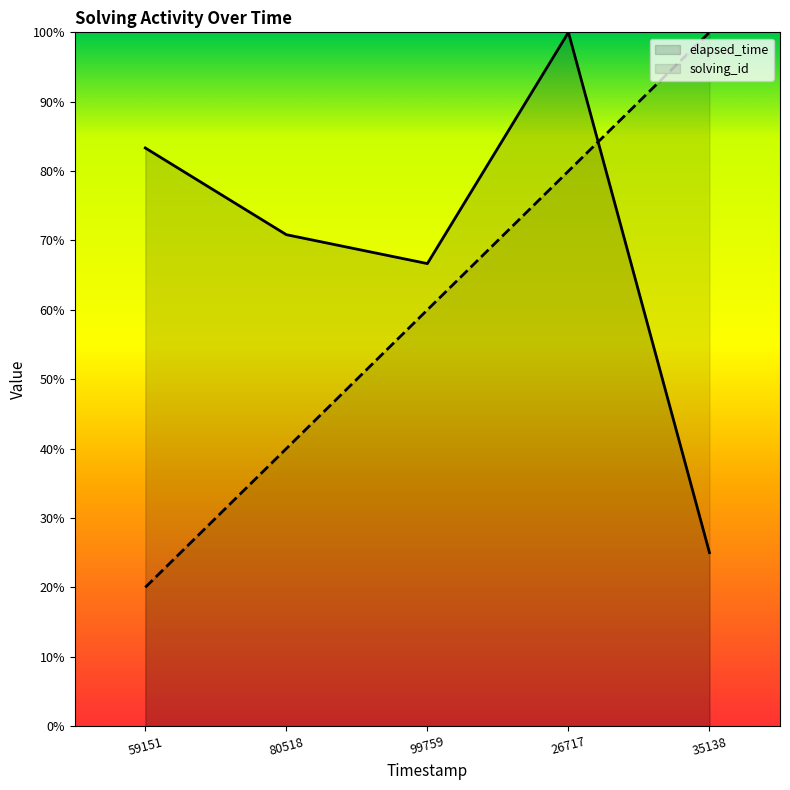

What is the maximum value for solving_id?

100.0